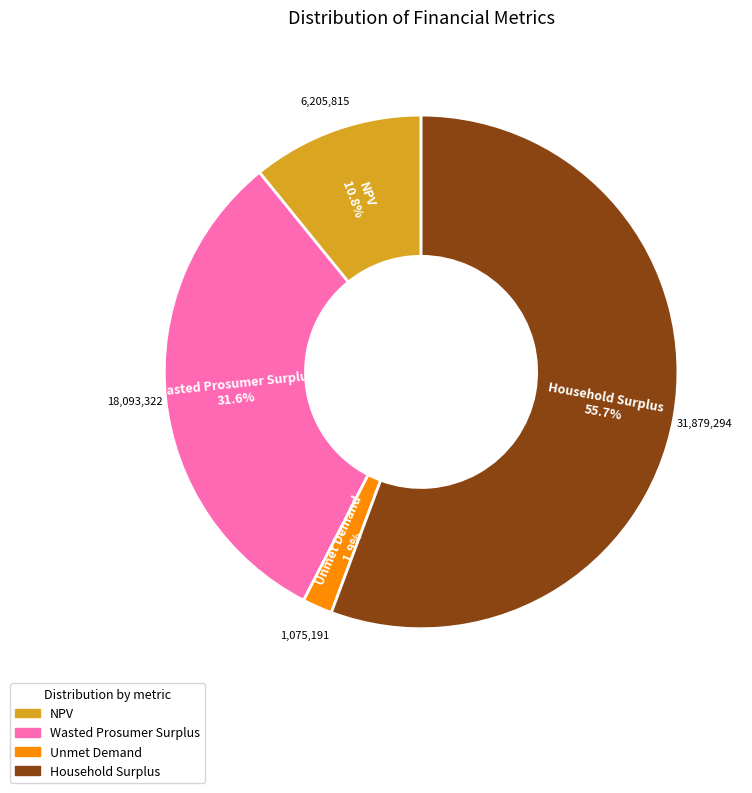

How many segments does this pie chart have?

4